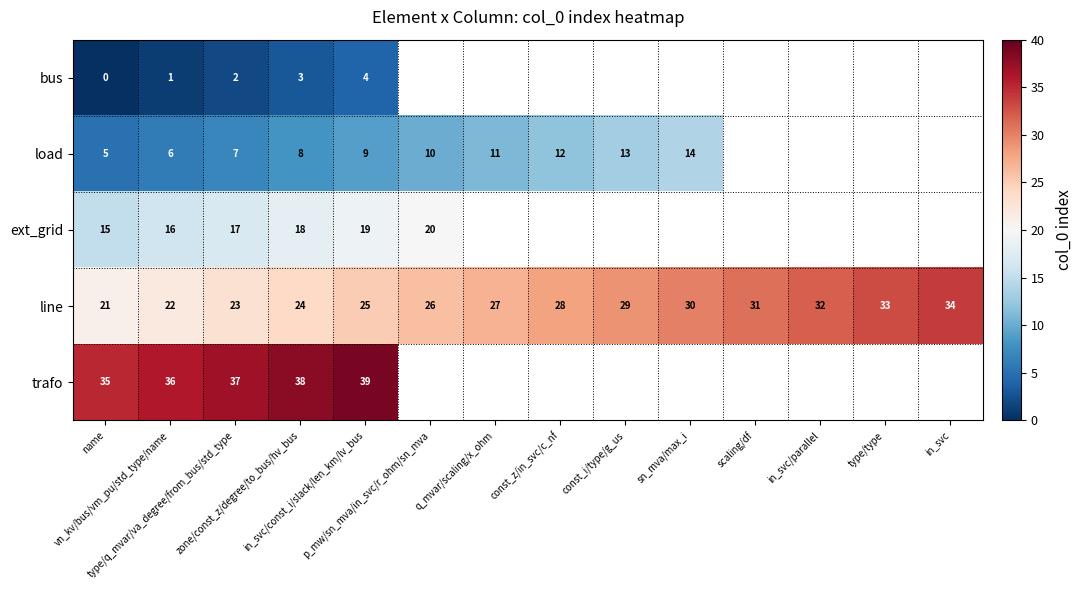

What is the sum of the trafo values at name and vn_kv/bus/vm_pu/std_type/name?

71.0